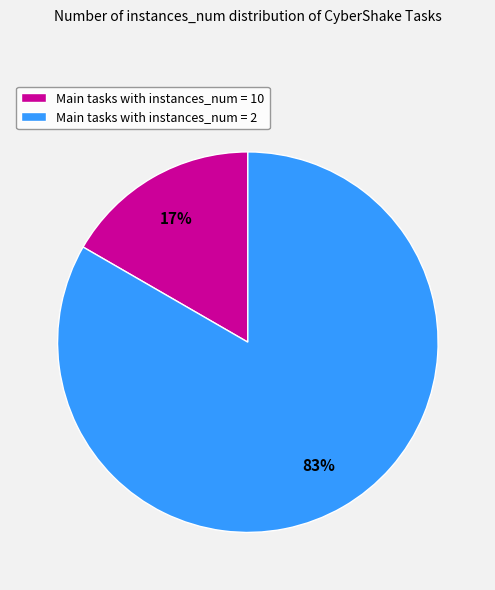

What is the majority slice?

Main tasks with instances_num = 2